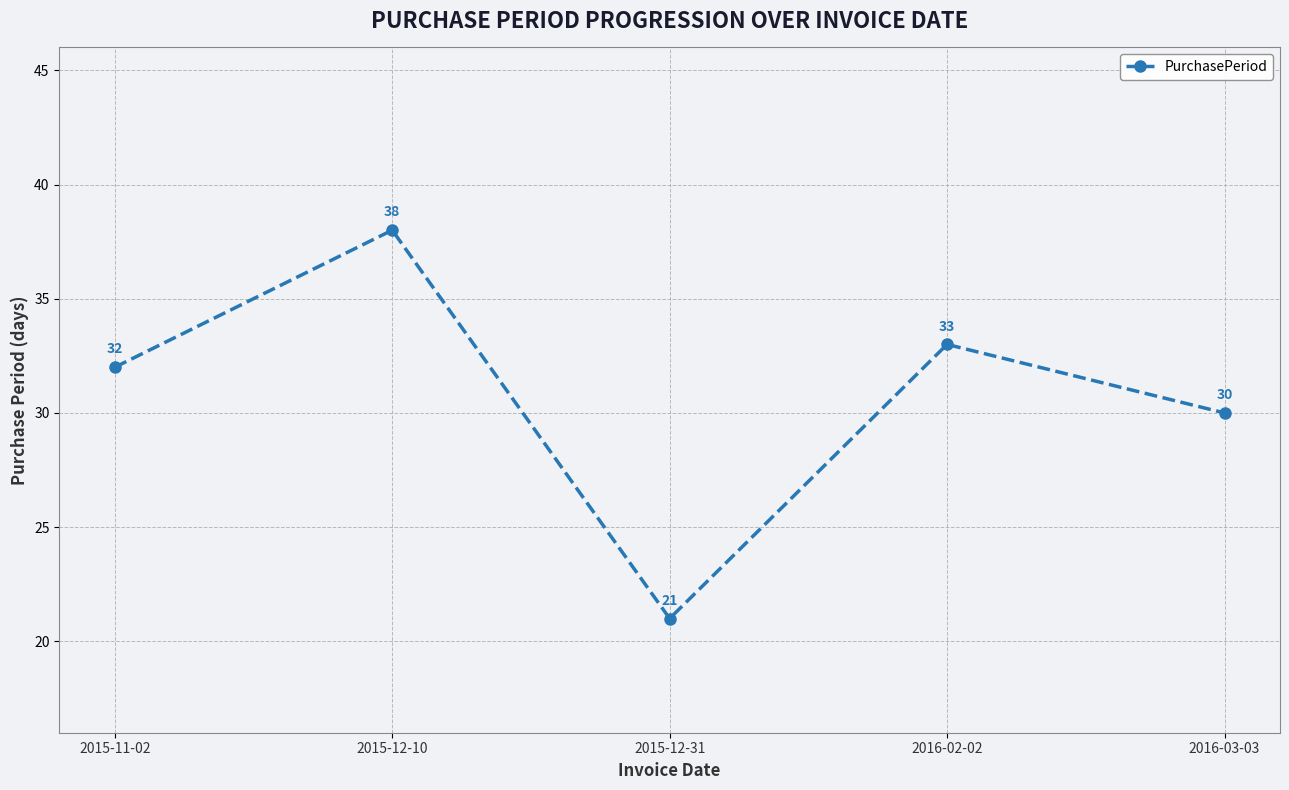

At which label is the value closest to 29?

2016-03-03